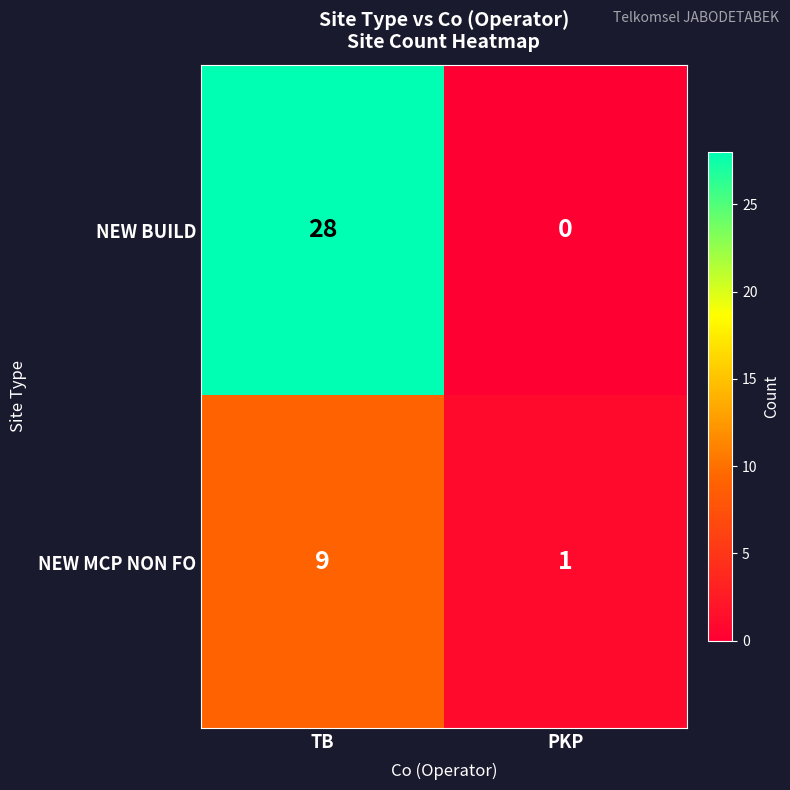

What value does the NEW MCP NON FO series have at TB?

9